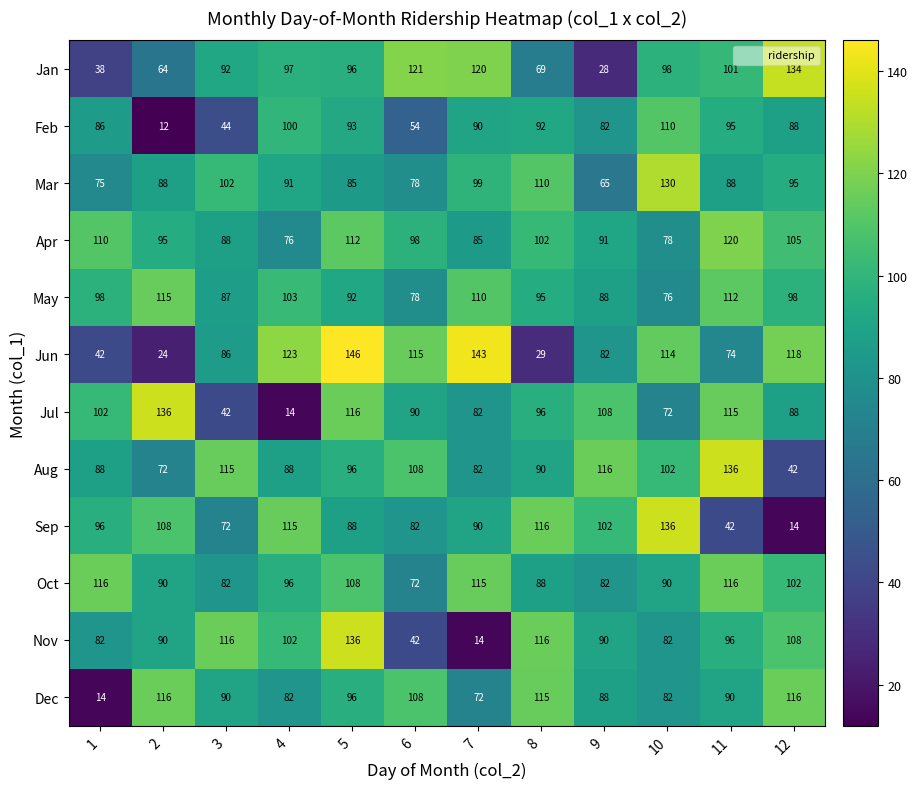

How many data points in Aug are less than 96?

6